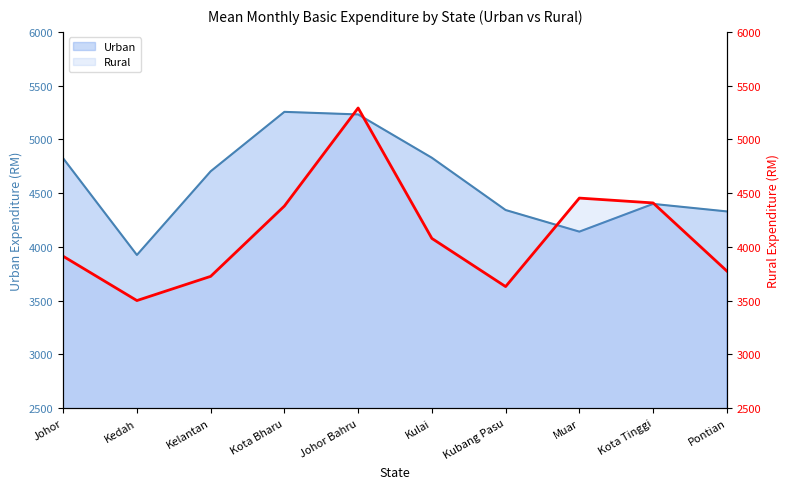

What is the greatest value displayed?

5292